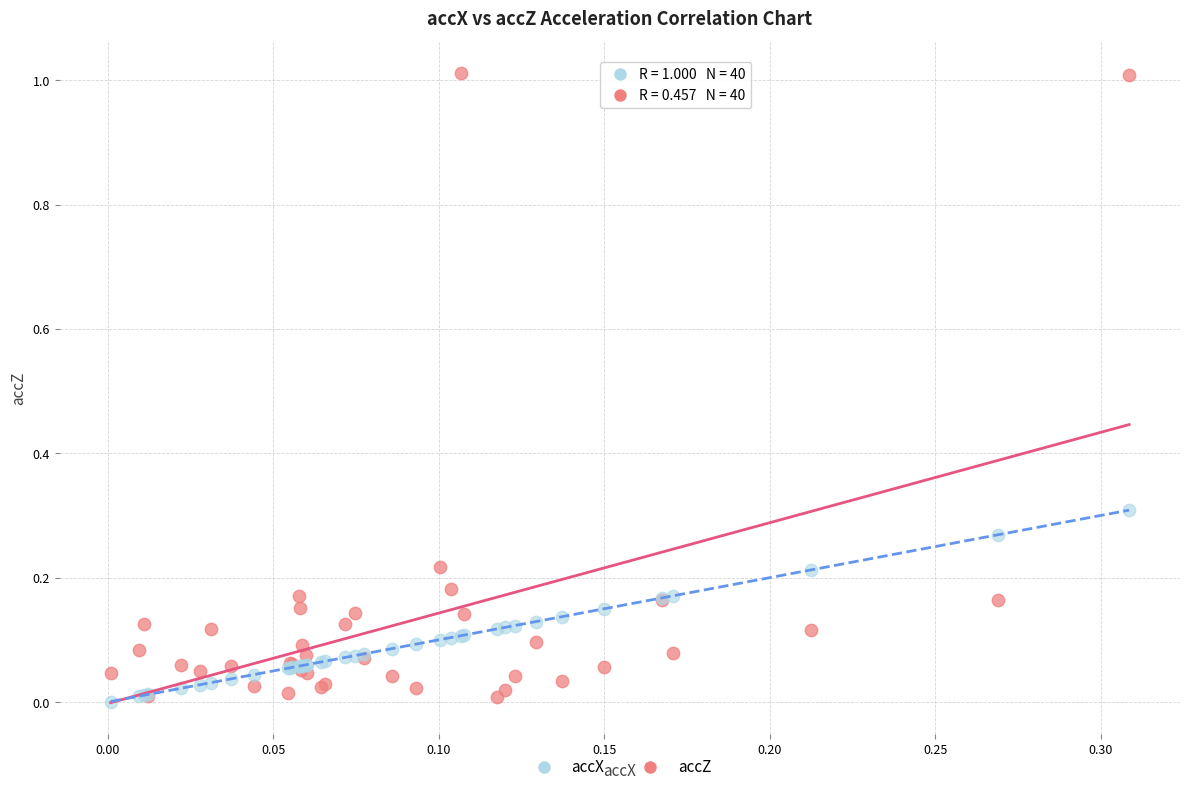

Which series has the widest spread of Y values?

accZ